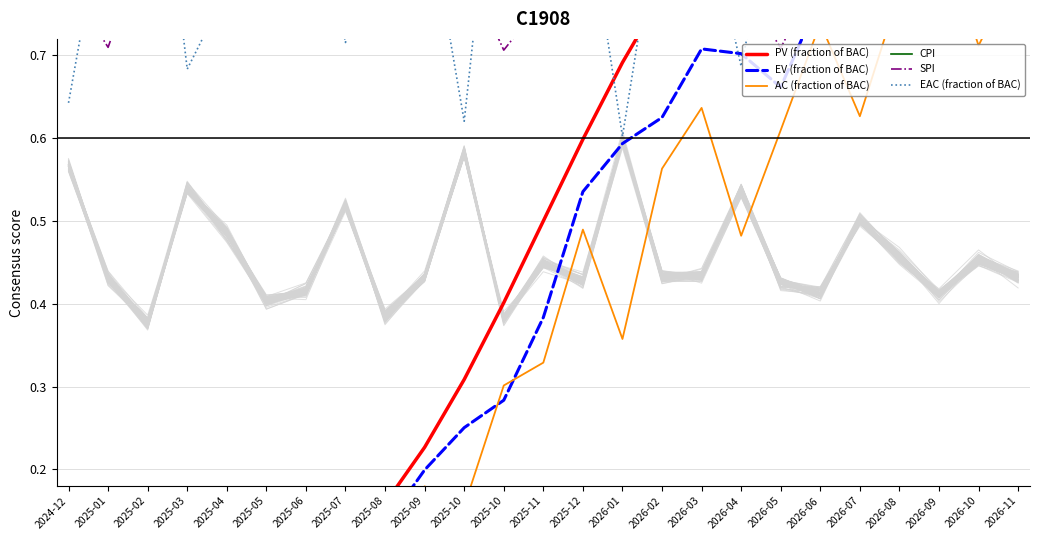

What is the sum of all AC (fraction of BAC) values?

8.9